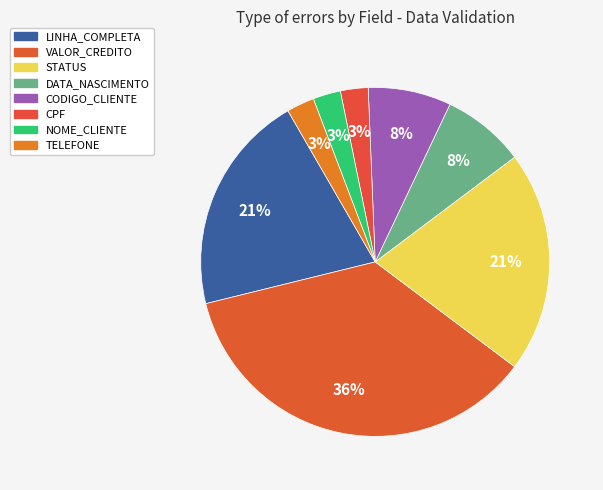

Rank the categories by value from highest to lowest.

VALOR_CREDITO, LINHA_COMPLETA, STATUS, DATA_NASCIMENTO, CODIGO_CLIENTE, CPF, NOME_CLIENTE, TELEFONE